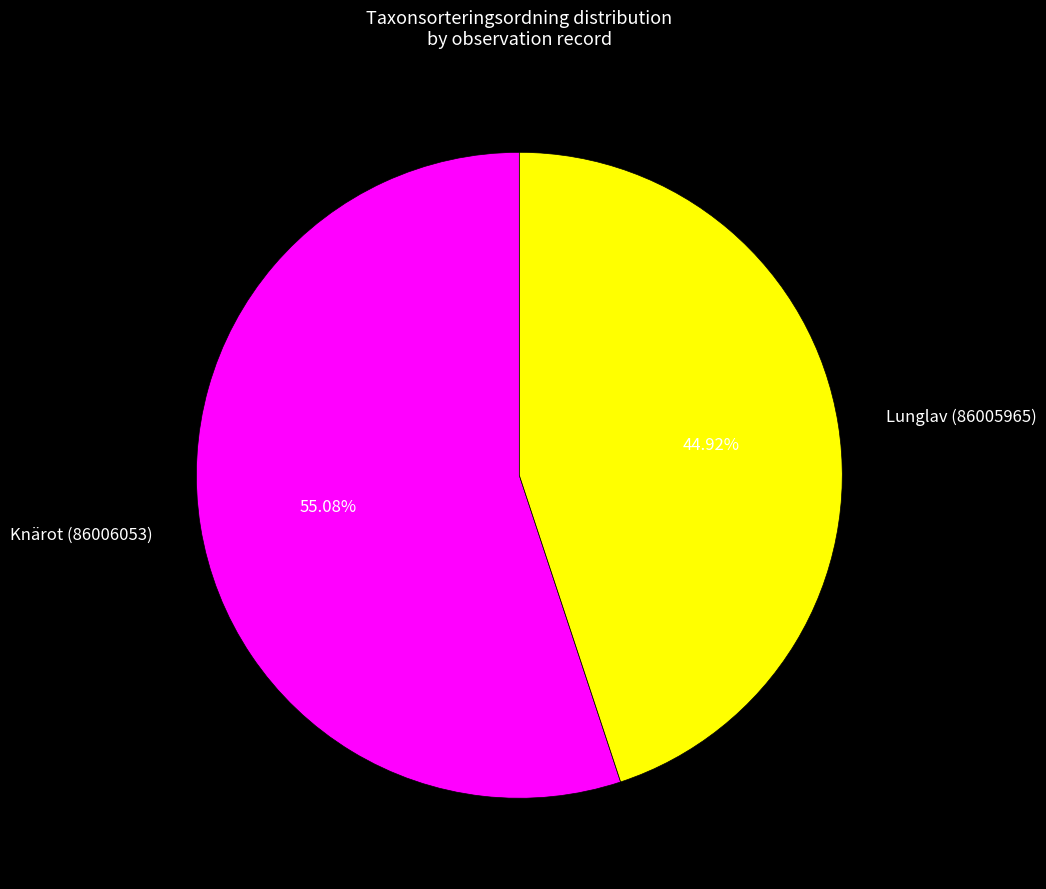

Which has a higher value, Knärot (86006053) or Lunglav (86005965)?

Knärot (86006053)